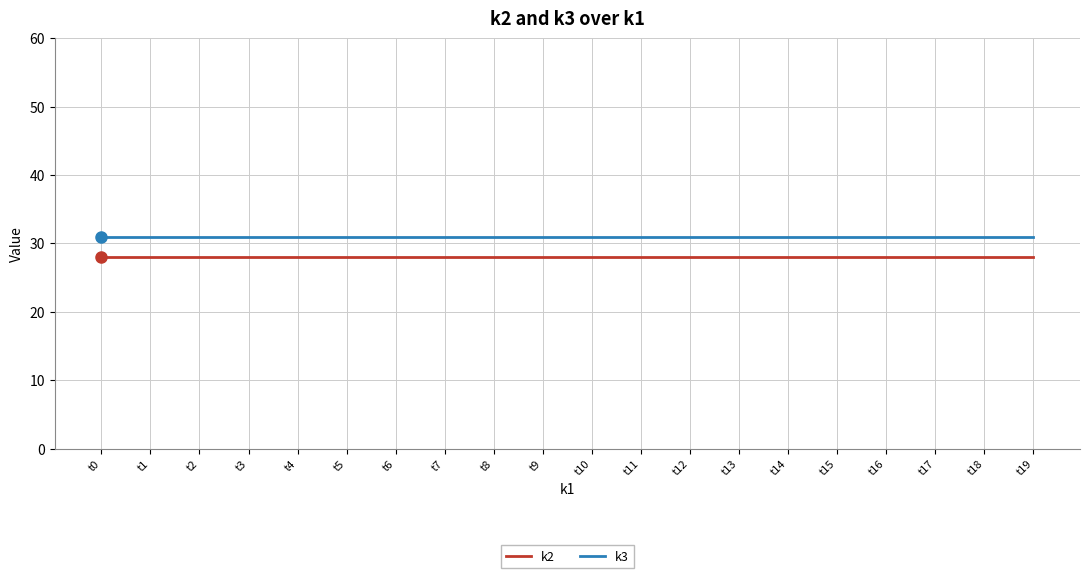

True or false: k2 has a value of 28 at t13.

True